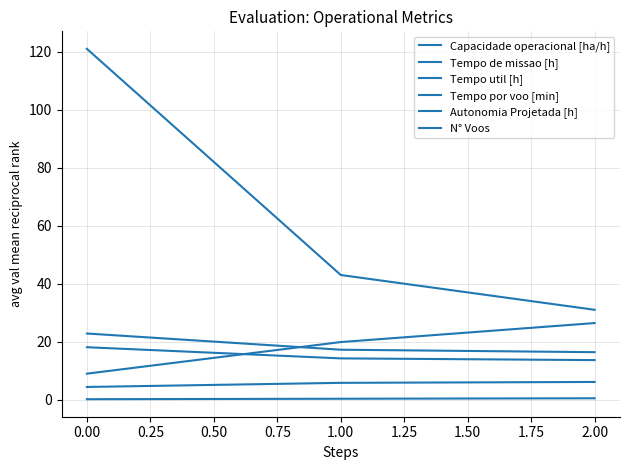

Rank the series by their maximum value, from lowest to highest.

Autonomia Projetada [h], Capacidade operacional [ha/h], Tempo util [h], Tempo de missao [h], Tempo por voo [min], N° Voos